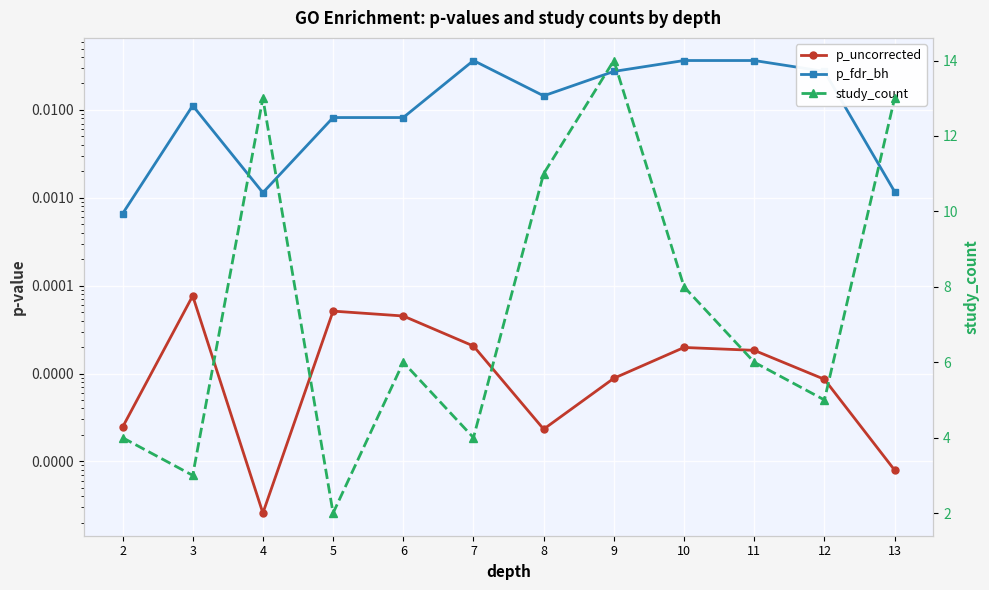

What is the value of the study_count point at the 2nd from the left?

3.0